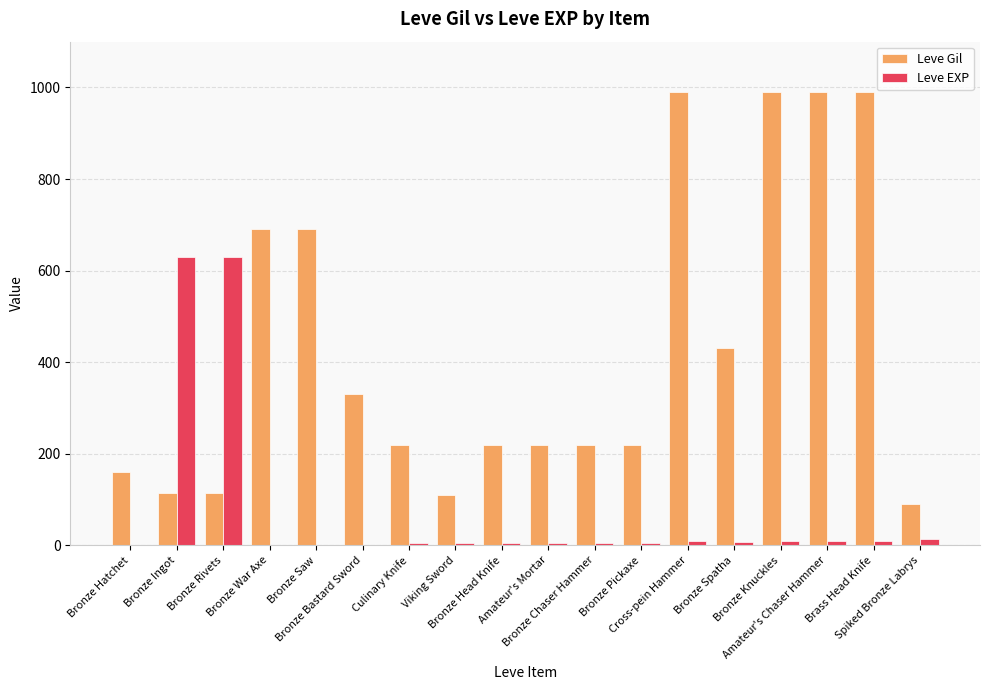

Which series has the largest total across all categories?

Leve Gil